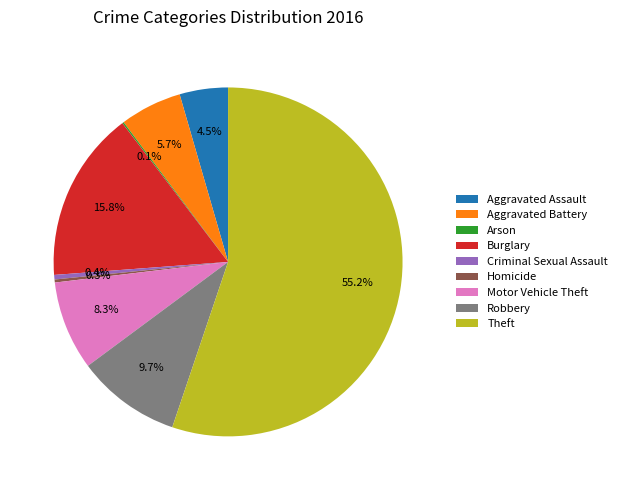

How much of the chart is everything except Homicide?

99.7%